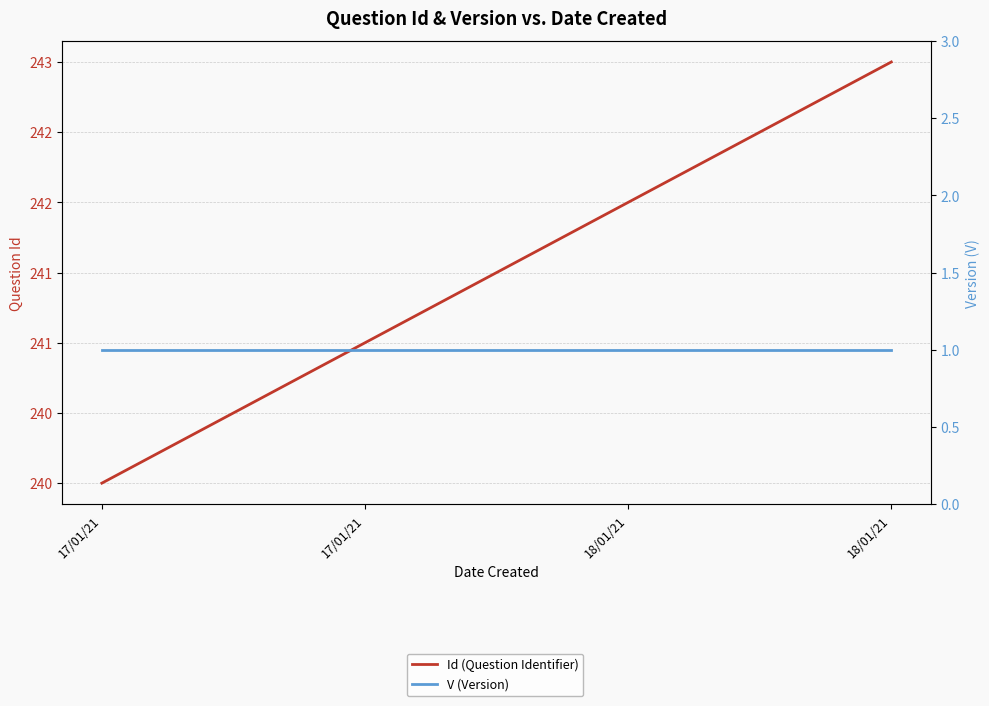

What is the maximum value shown in the chart?

243